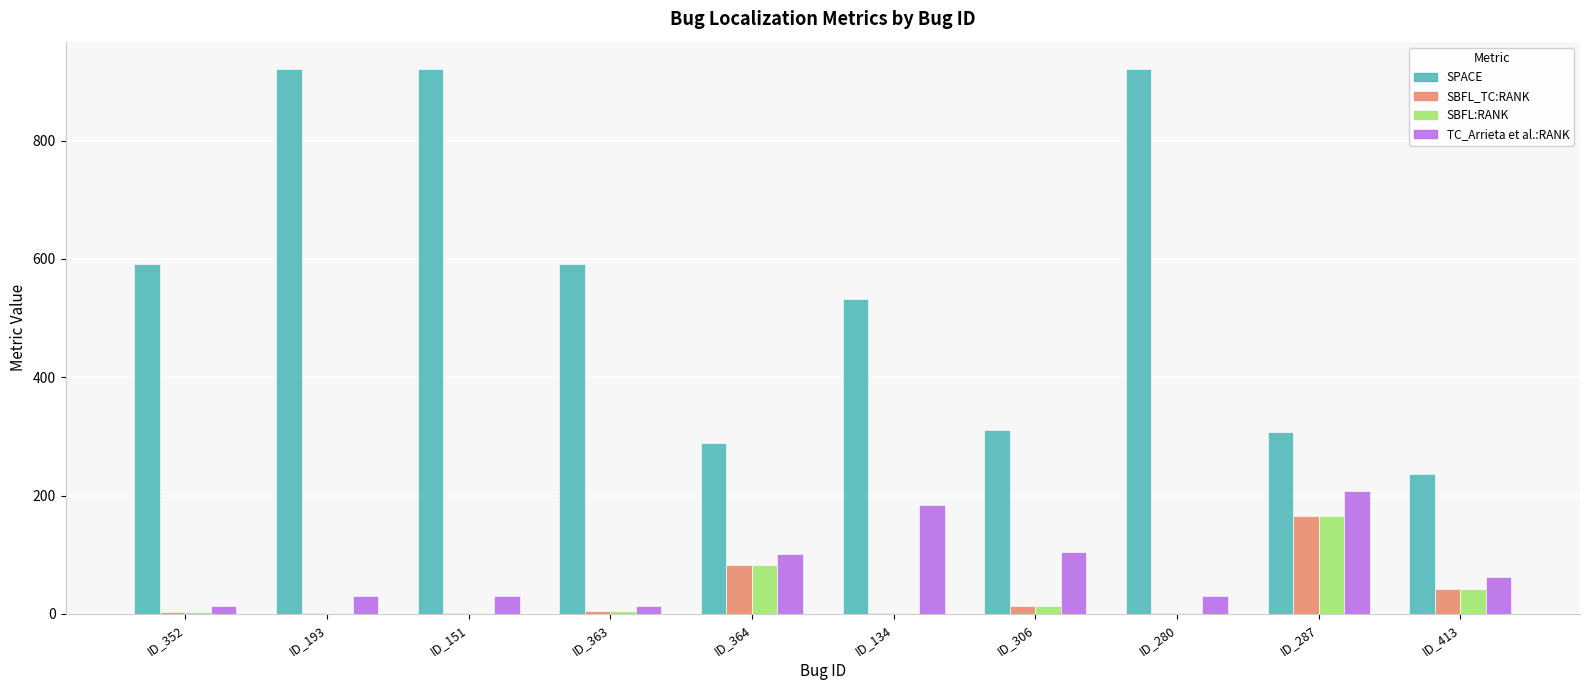

The value of SBFL:RANK at ID_413 is 42. True or false?

True